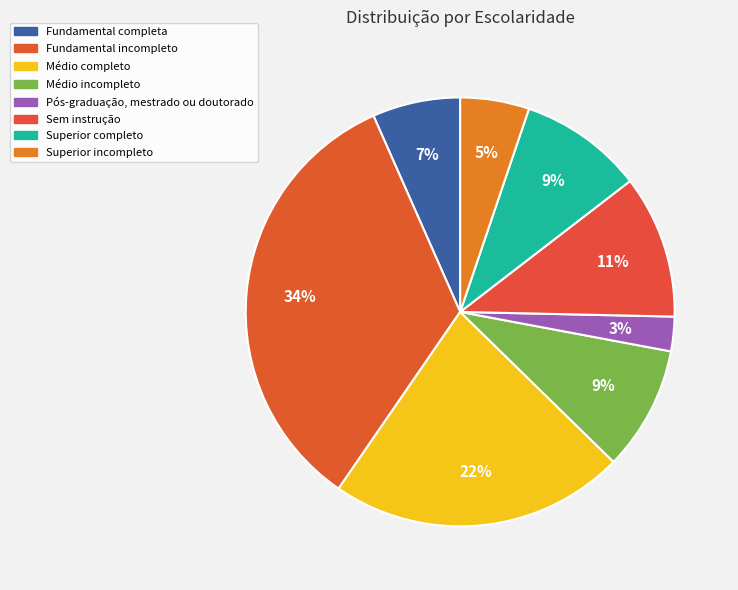

What is the change in value from Fundamental completa to Fundamental incompleto?

+314460